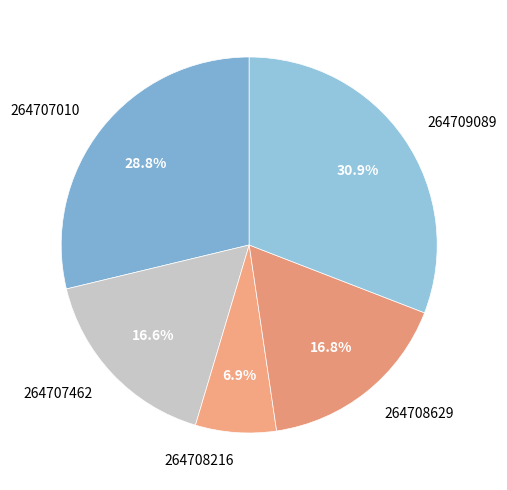

Is 264707462 the majority of the pie?

No